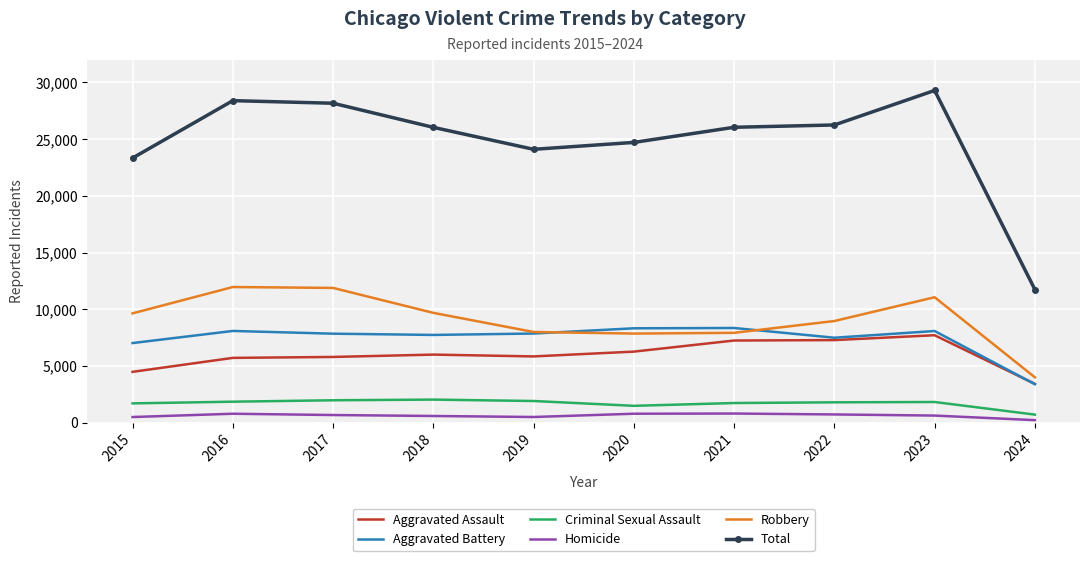

What is the lowest value of the Total series?

11740